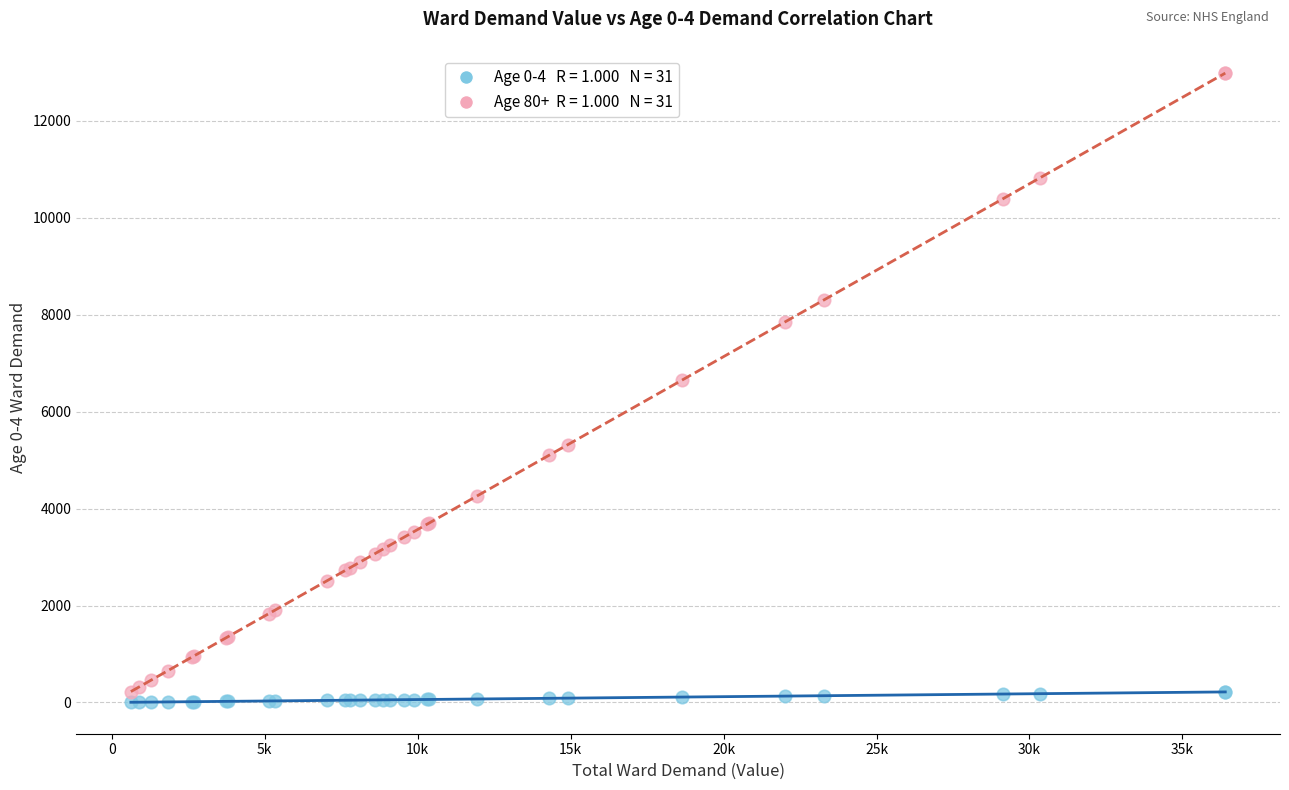

Across all series, what Y value is closest to 6493?

6647.9